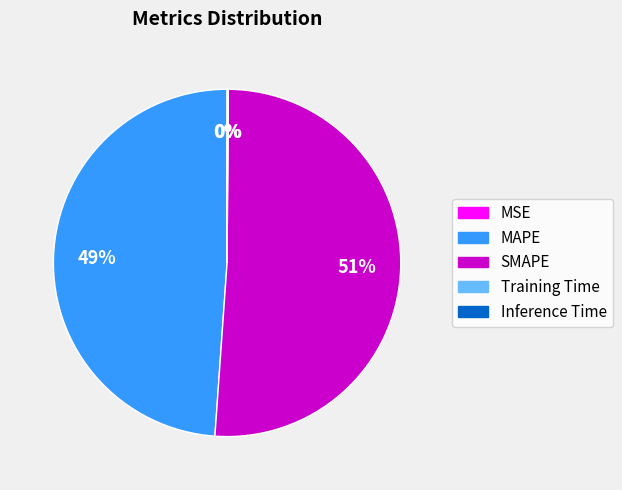

Between MAPE and SMAPE, which is larger?

SMAPE